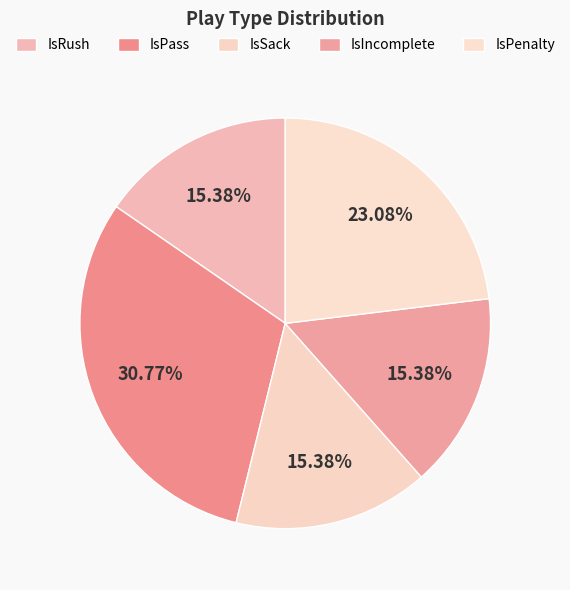

Does IsPenalty represent more than half of the total?

No